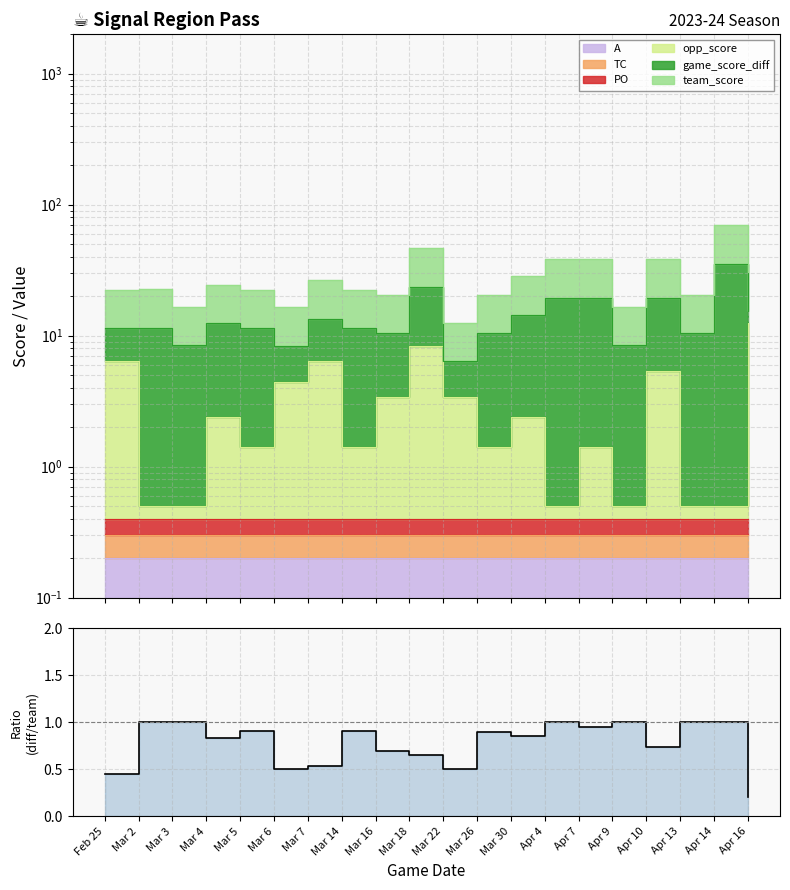

The value at Mar 3 is 0.4. True or false?

False